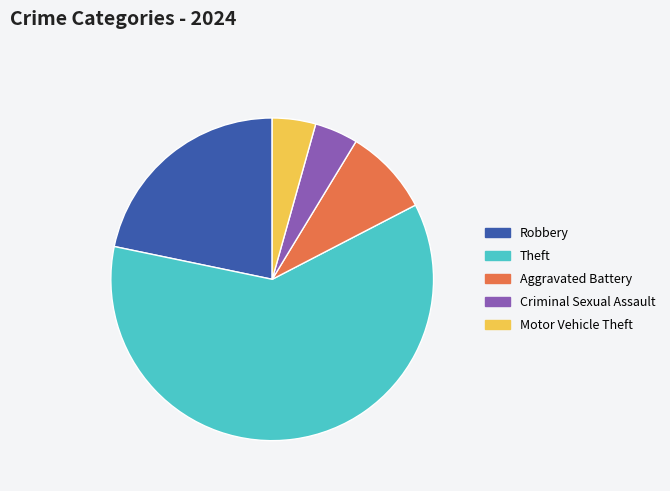

Count the number of slices in the pie.

5